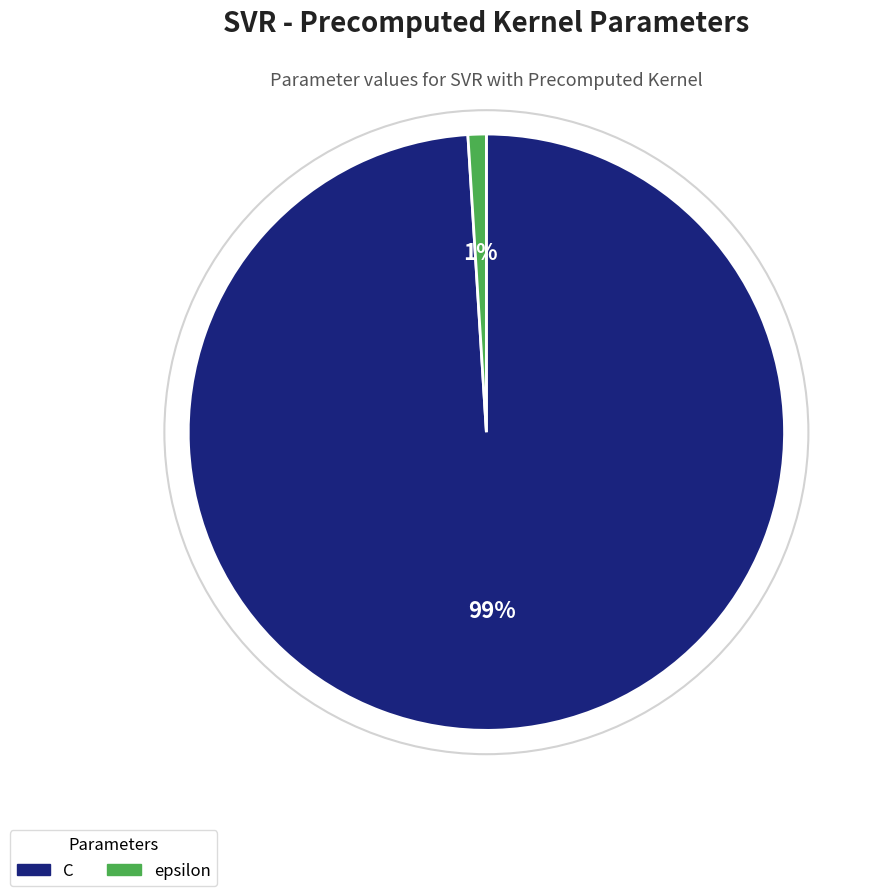

Is there any slice that represents more than half of the pie?

Yes